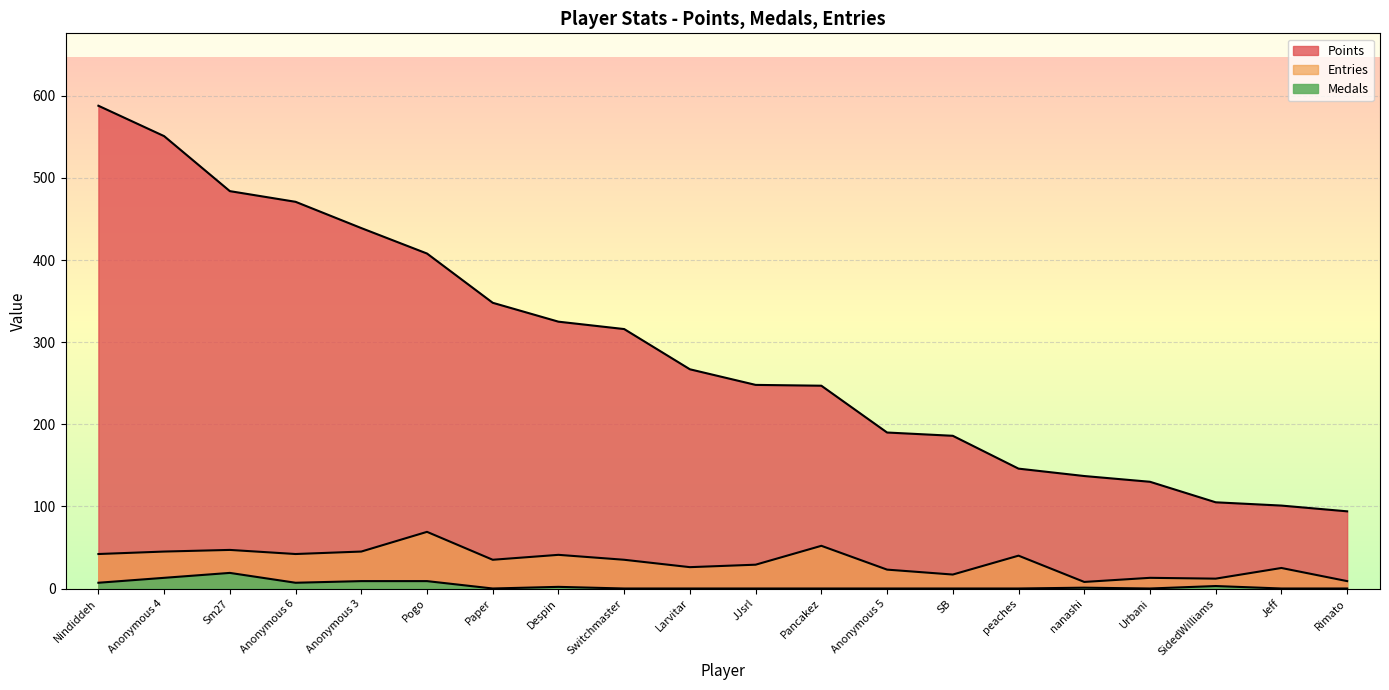

What are all the series names shown in the legend?

Points, Medals, Entries